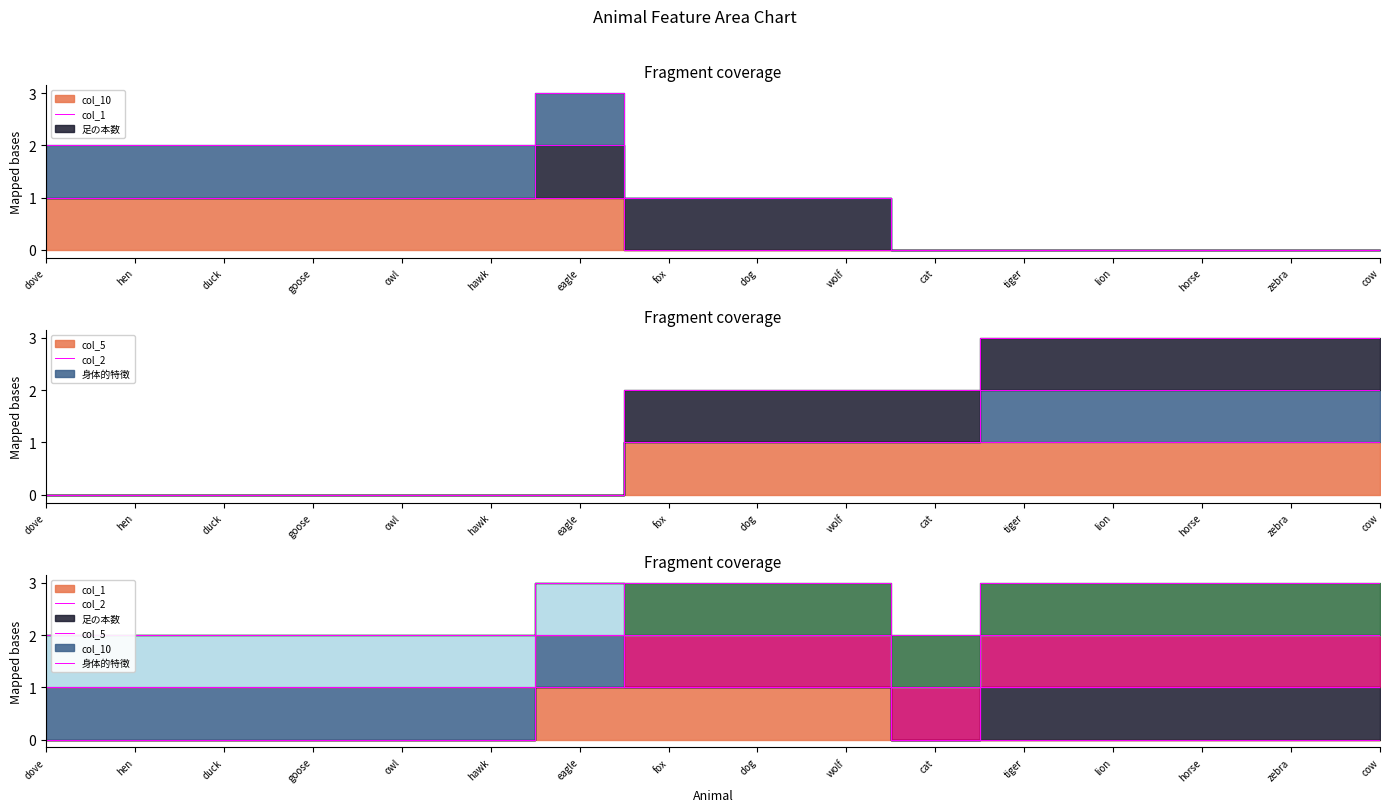

Reading left to right, extract all data points from this chart.

col_1: dove=0	hen=0	duck=0	goose=0	owl=0	hawk=0	eagle=1	fox=1	dog=1	wolf=1	cat=0	tiger=0	lion=0	horse=0	zebra=0	cow=0
足の本数: dove=1	hen=1	duck=1	goose=1	owl=1	hawk=1	eagle=1	fox=0	dog=0	wolf=0	cat=0	tiger=0	lion=0	horse=0	zebra=0	cow=0
col_5: dove=0	hen=0	duck=0	goose=0	owl=0	hawk=0	eagle=0	fox=1	dog=1	wolf=1	cat=1	tiger=1	lion=1	horse=1	zebra=1	cow=1